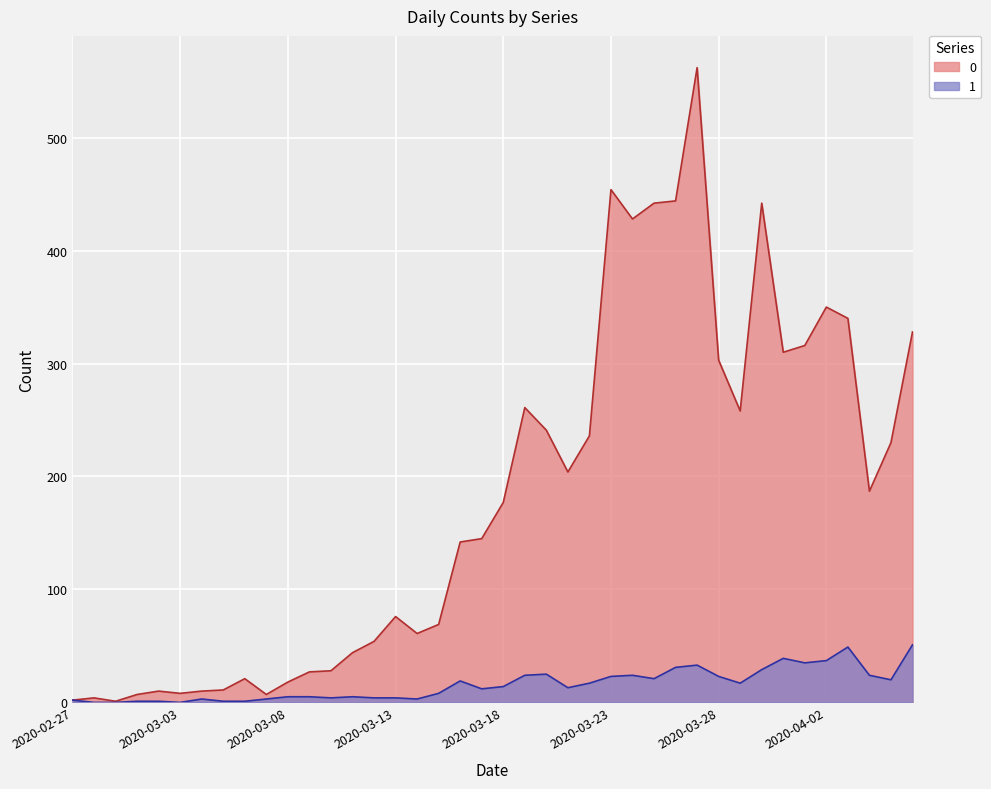

The 0 series shows 350 at 2020-04-02. True or false?

True